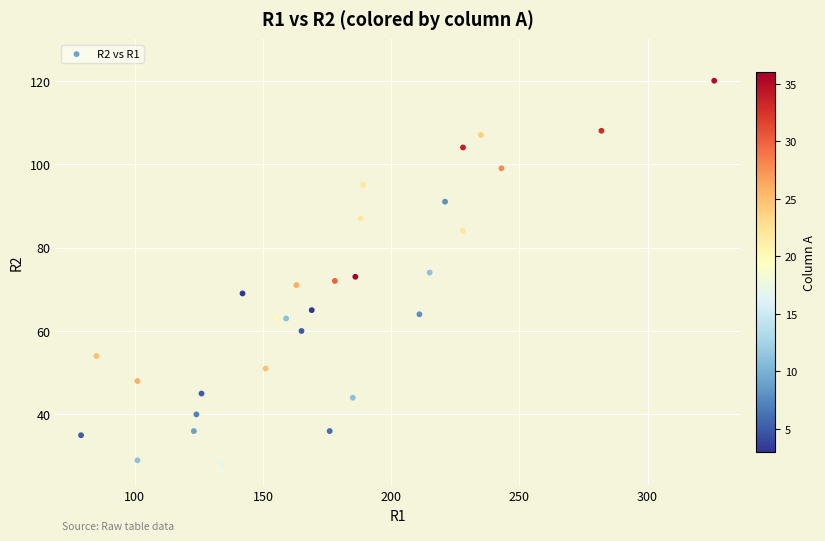

What is the range of Y values (max minus min)?

92